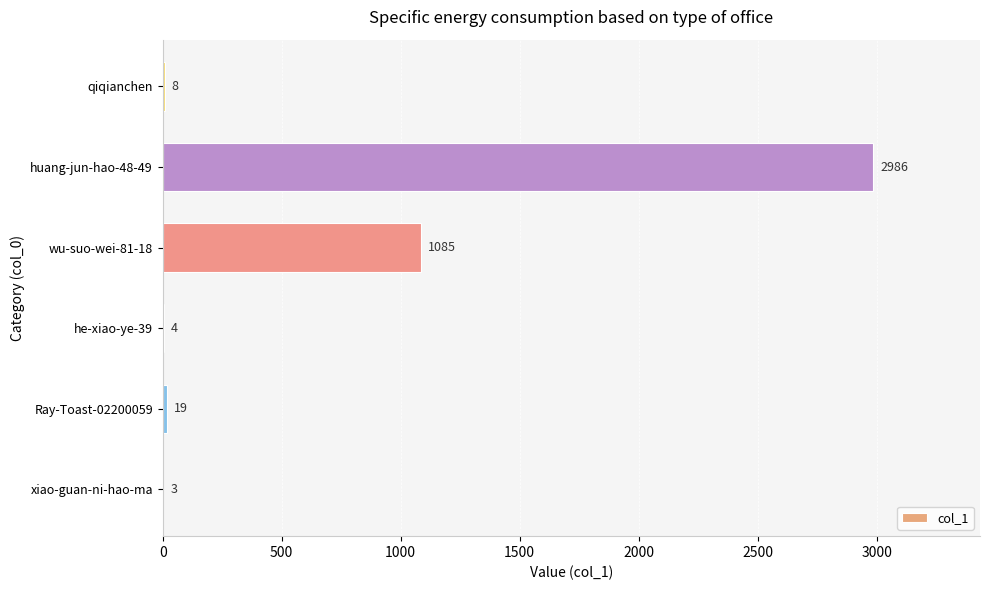

What is the sum of the values at wu-suo-wei-81-18 and Ray-Toast-02200059?

1104